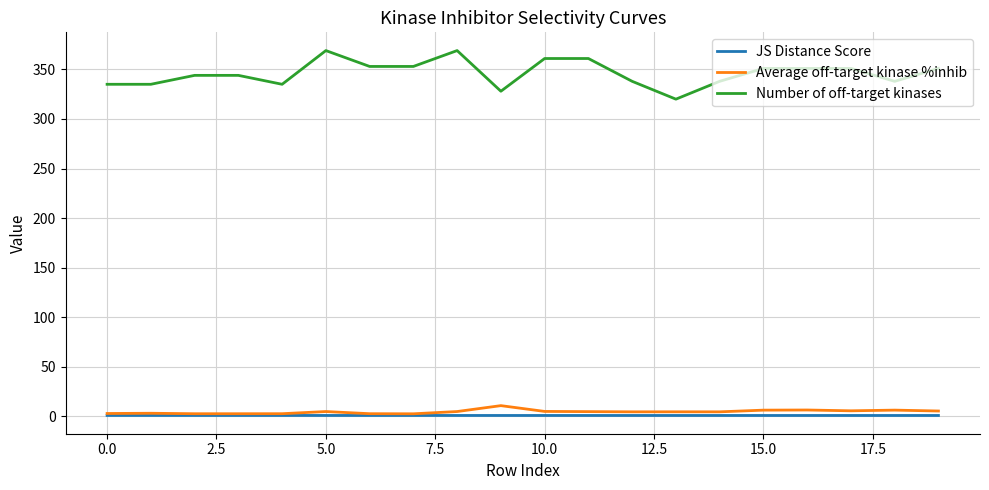

What is the average value of the Average off-target kinase %inhib series?

4.7